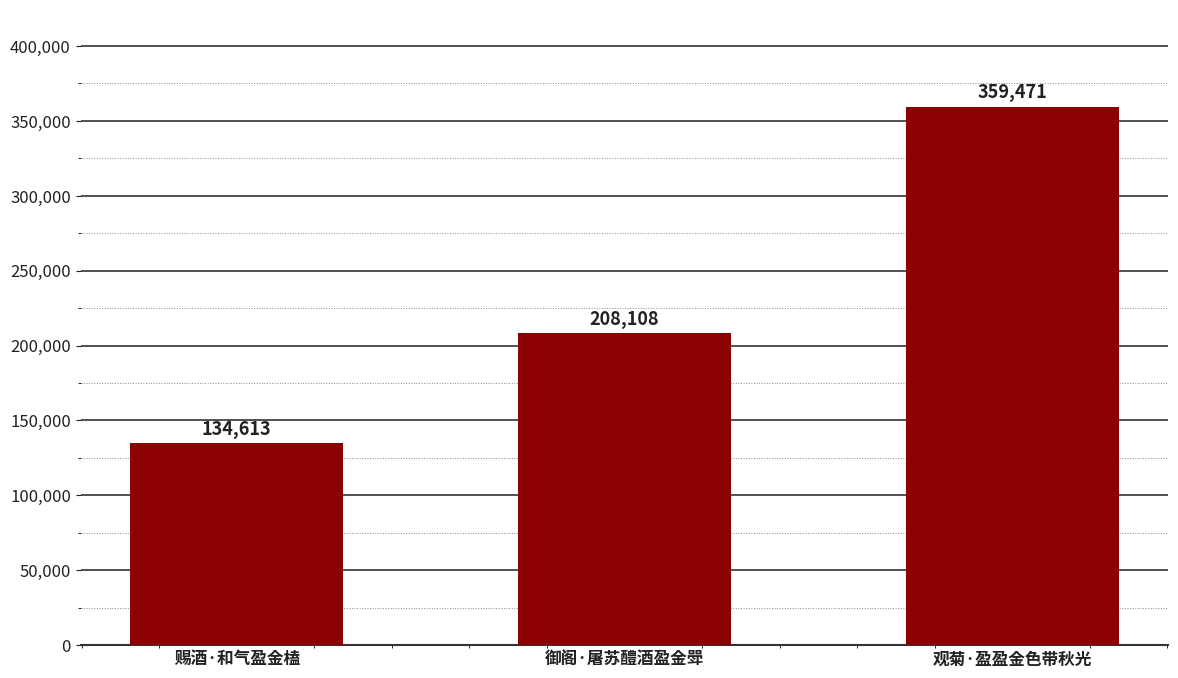

Rank the categories by value from highest to lowest.

观菊·盈盈金色带秋光, 御阁·屠苏醴酒盈金斝, 赐酒·和气盈金榼